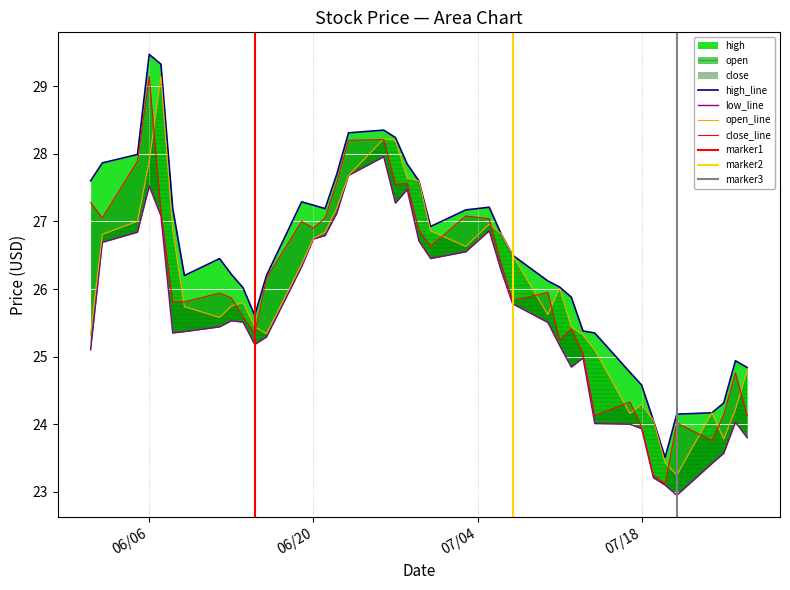

How many distinct data groups are displayed?

4